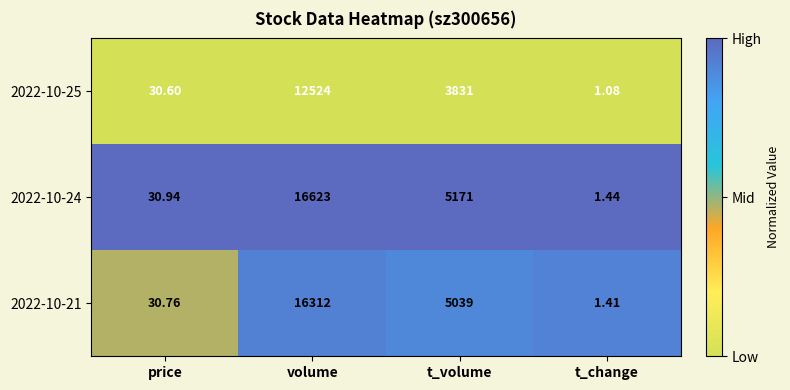

Rank the series by their maximum value, from lowest to highest.

2022-10-25, 2022-10-21, 2022-10-24